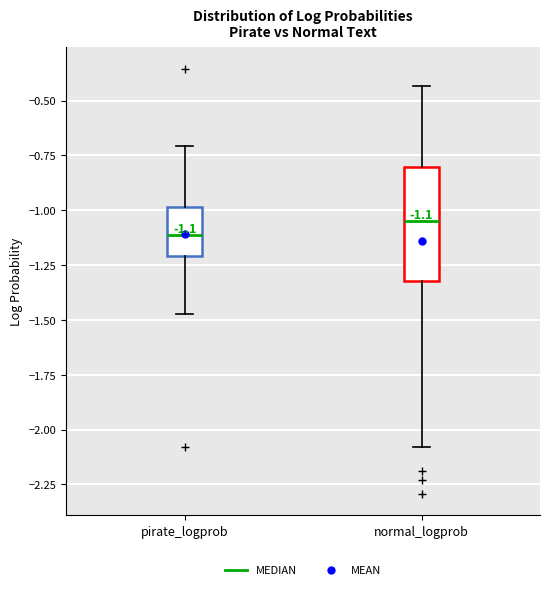

Which box has the highest median line?

normal_logprob